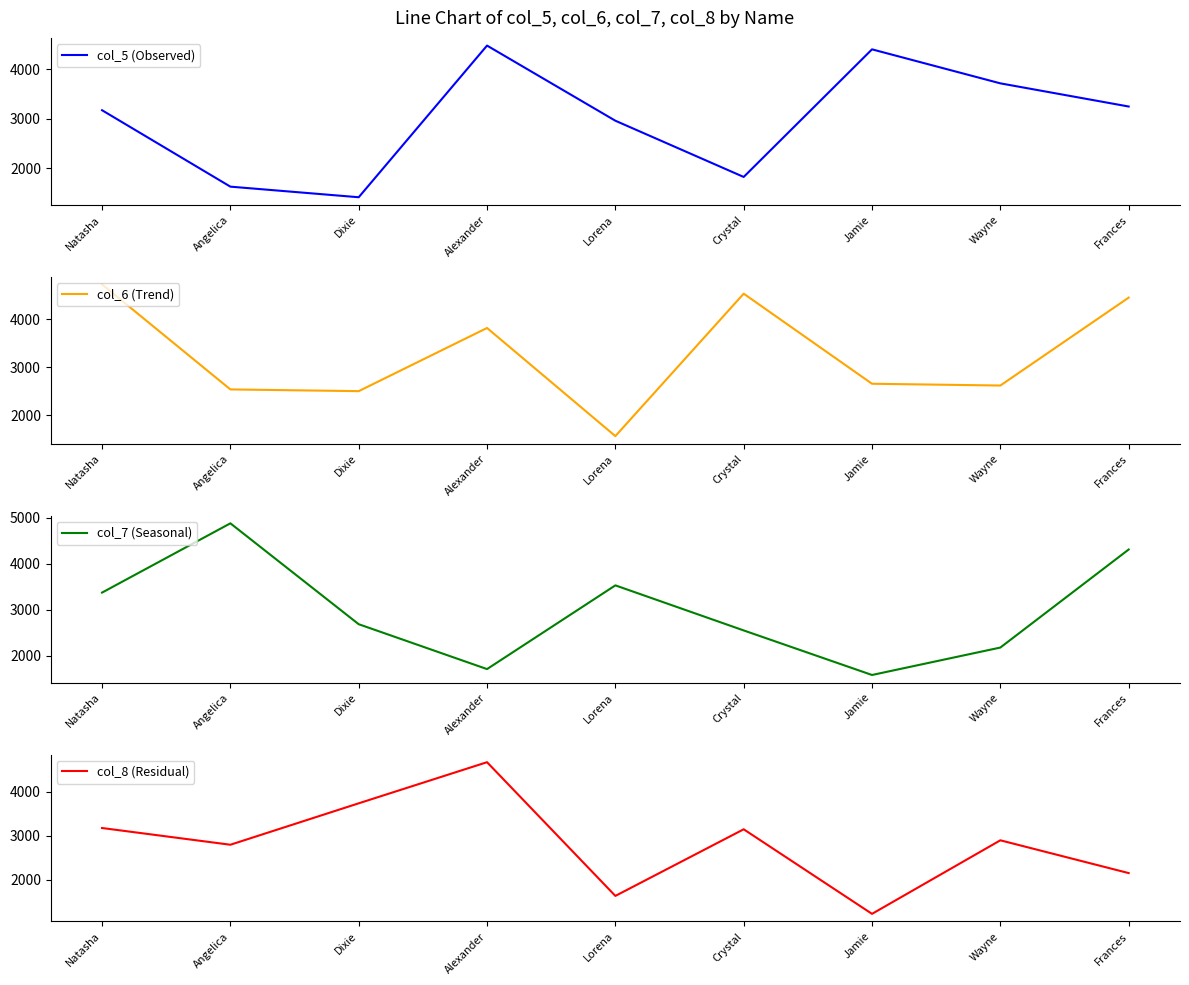

What are all the series names shown in the legend?

col_5 (Observed), col_6 (Trend), col_7 (Seasonal), col_8 (Residual)